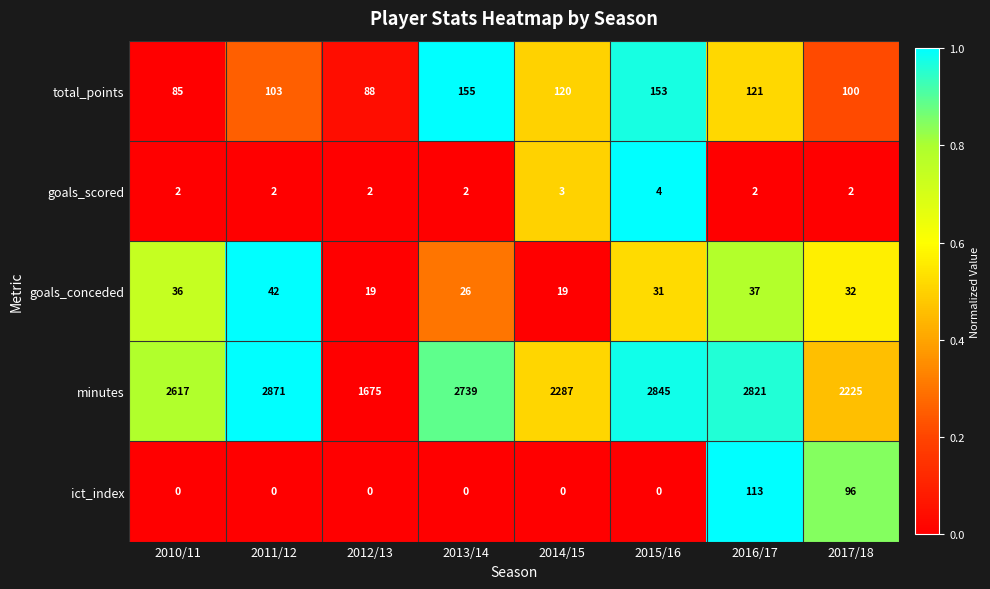

Which series changed the most between 2014/15 and 2015/16?

minutes